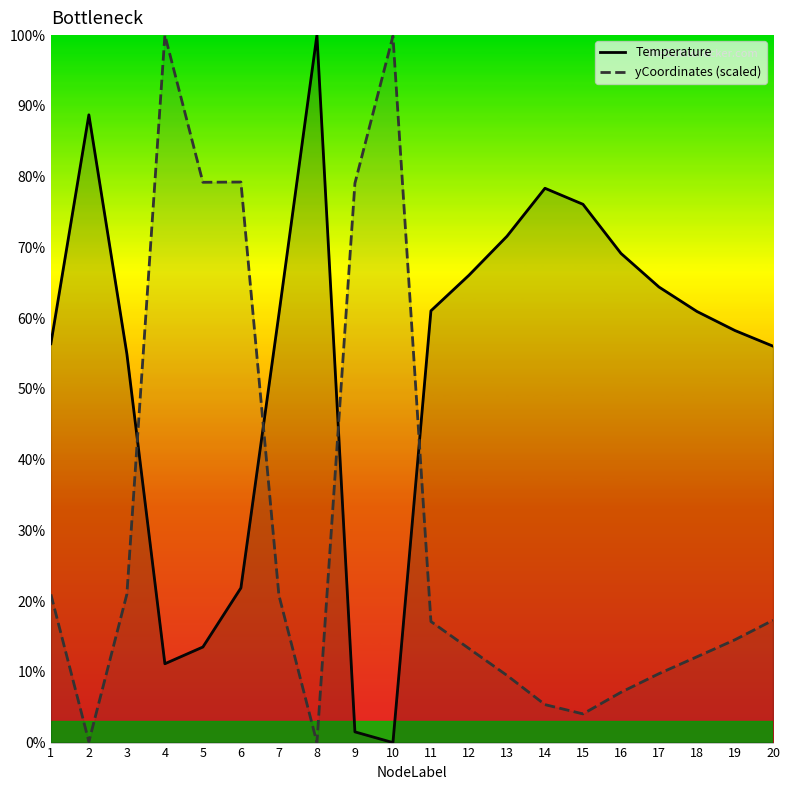

At which label does Temperature first exceed 60?

2